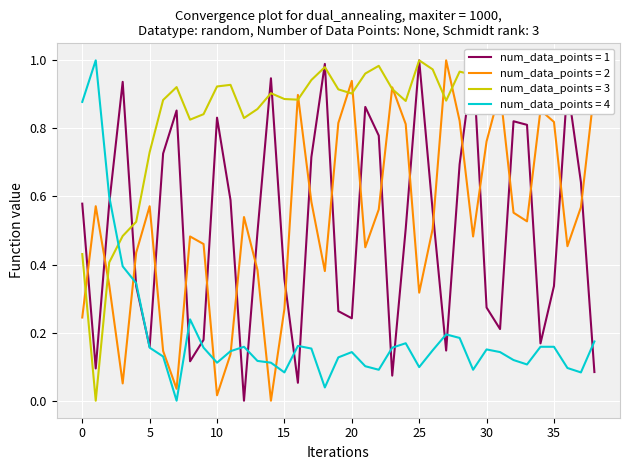

The value of num_data_points = 3 at 20 is 0.9. True or false?

True